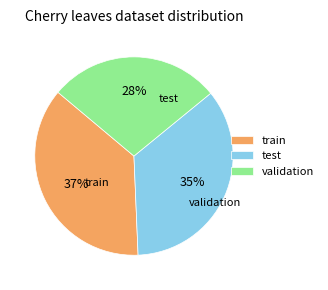

Count the number of slices in the pie.

3